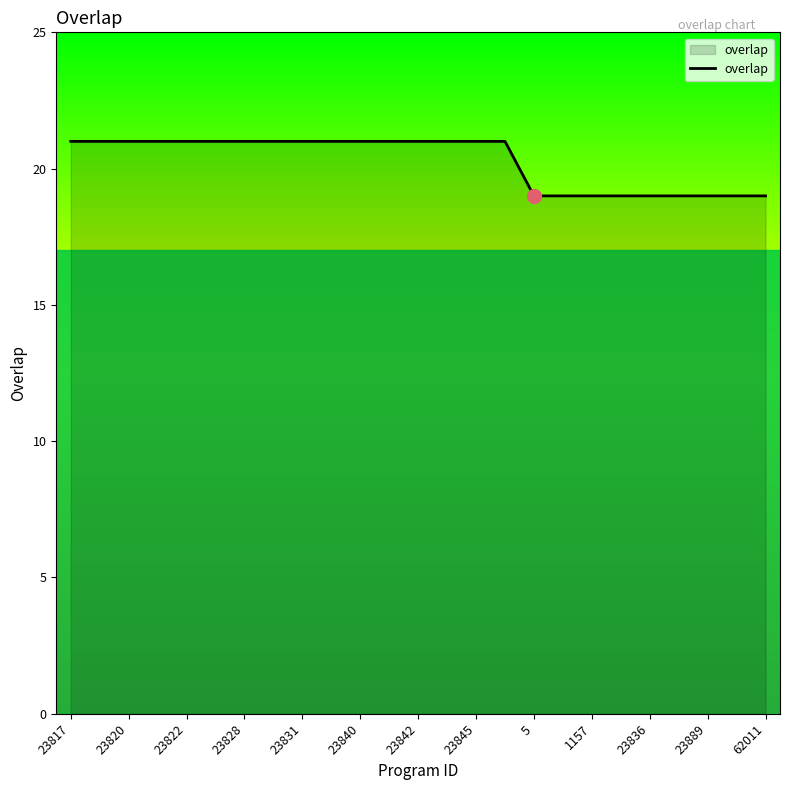

What is the minimum value shown in the chart?

19